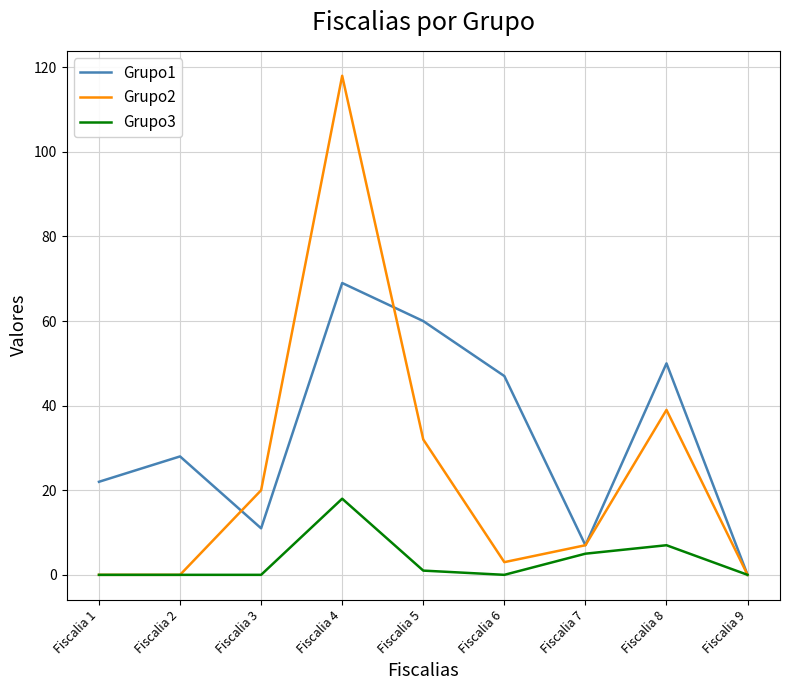

Reading left to right, extract all data points from this chart.

Grupo1: Fiscalia 1=22	Fiscalia 2=28	Fiscalia 3=11	Fiscalia 4=69	Fiscalia 5=60	Fiscalia 6=47	Fiscalia 7=7	Fiscalia 8=50	Fiscalia 9=0
Grupo2: Fiscalia 1=0	Fiscalia 2=0	Fiscalia 3=20	Fiscalia 4=118	Fiscalia 5=32	Fiscalia 6=3	Fiscalia 7=7	Fiscalia 8=39	Fiscalia 9=0
Grupo3: Fiscalia 1=0	Fiscalia 2=0	Fiscalia 3=0	Fiscalia 4=18	Fiscalia 5=1	Fiscalia 6=0	Fiscalia 7=5	Fiscalia 8=7	Fiscalia 9=0